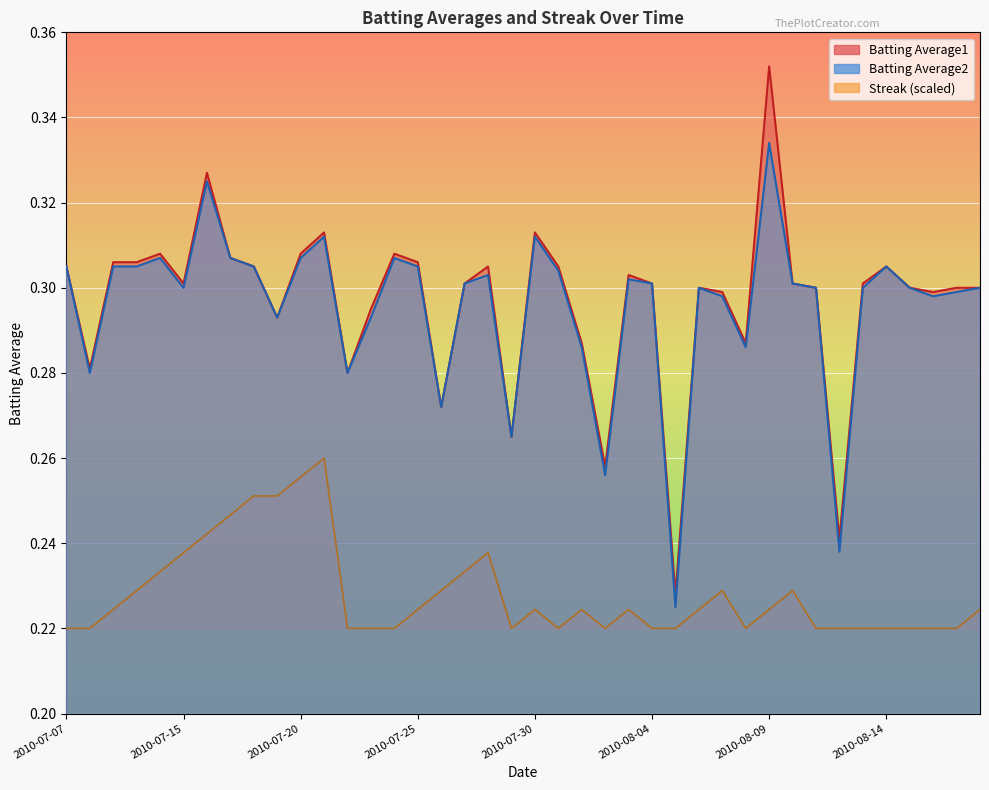

What are all the series names shown in the legend?

Batting Average1, Batting Average2, Streak